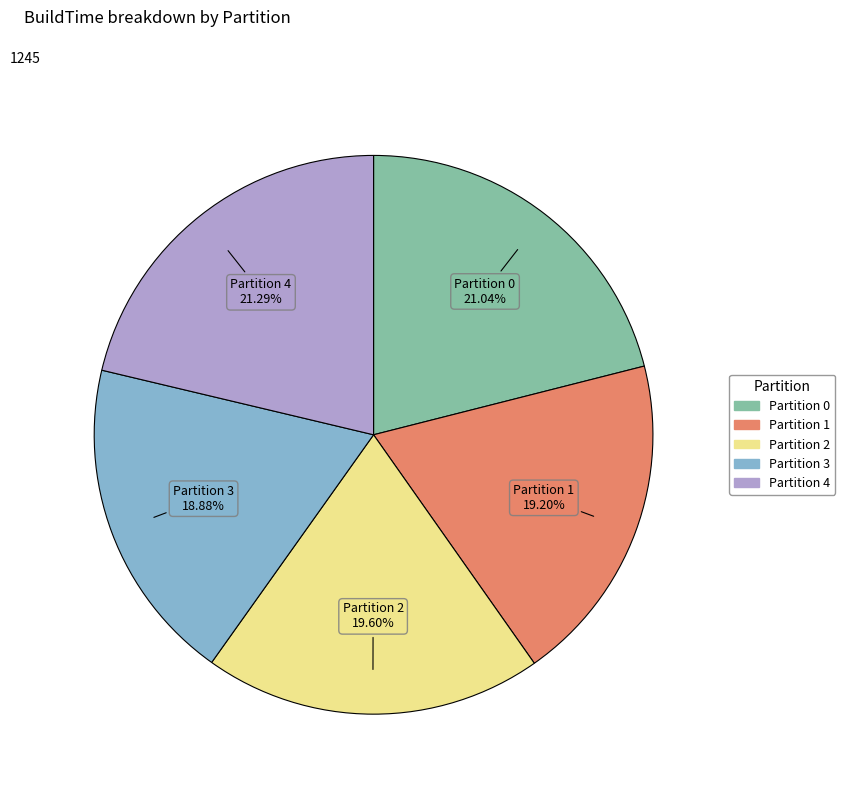

How many slices are in this pie chart?

5